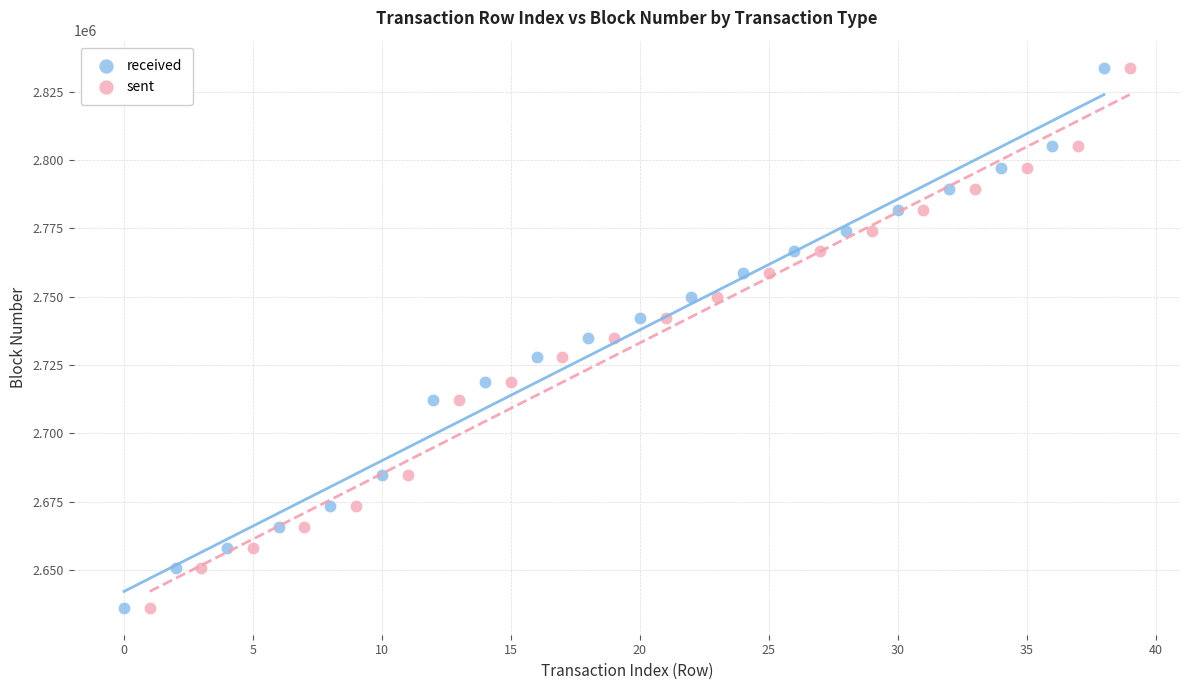

What are all the series names shown in the legend?

received, sent